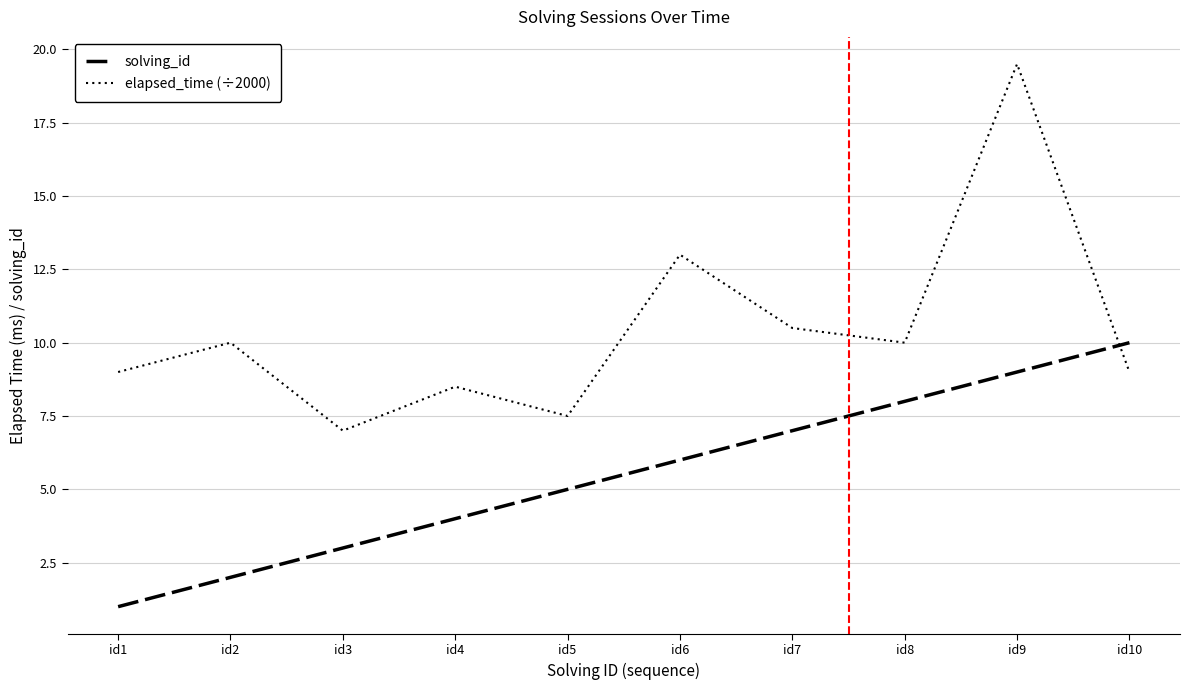

Is the value of elapsed_time (÷2000) at id10 greater than the value of solving_id at id6?

Yes